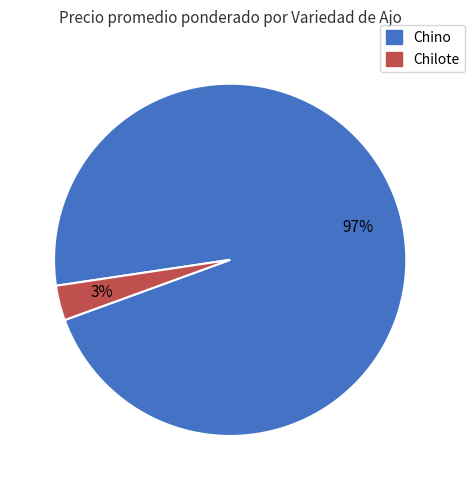

Is the sum of Chino and Chilote greater than half?

Yes